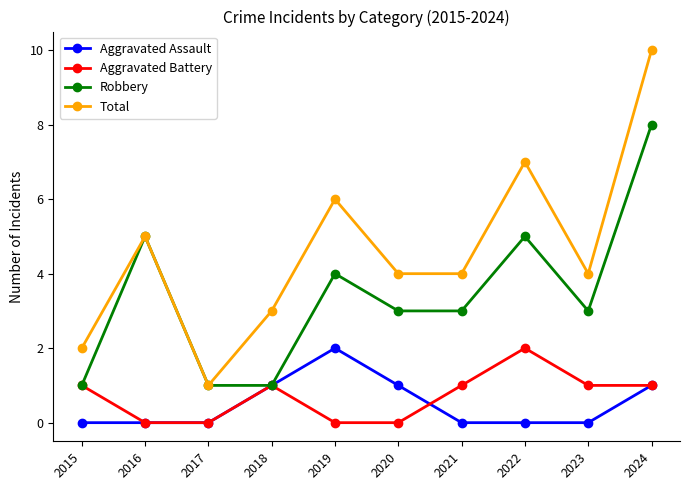

How many interior local peaks does the Aggravated Battery series have?

2